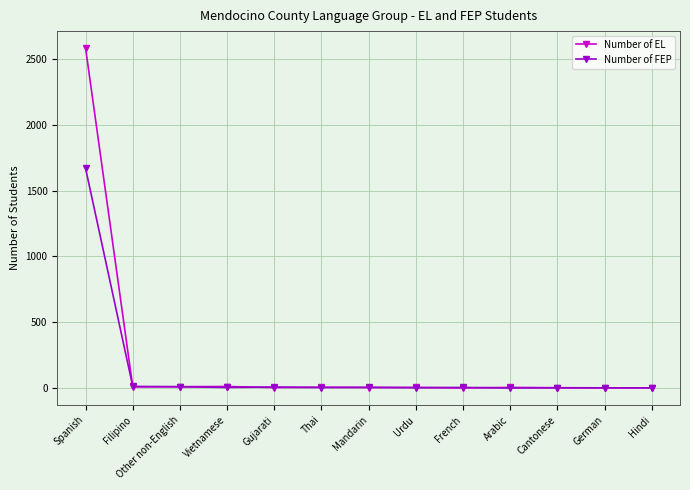

What is the greatest value displayed?

2583